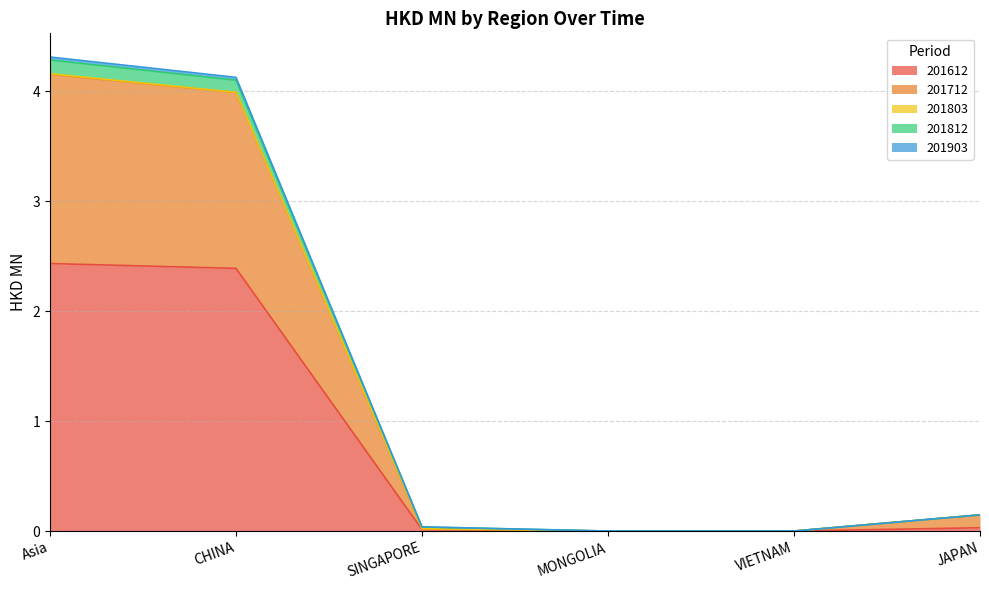

What value does the 201812 series have at Asia?

4.3